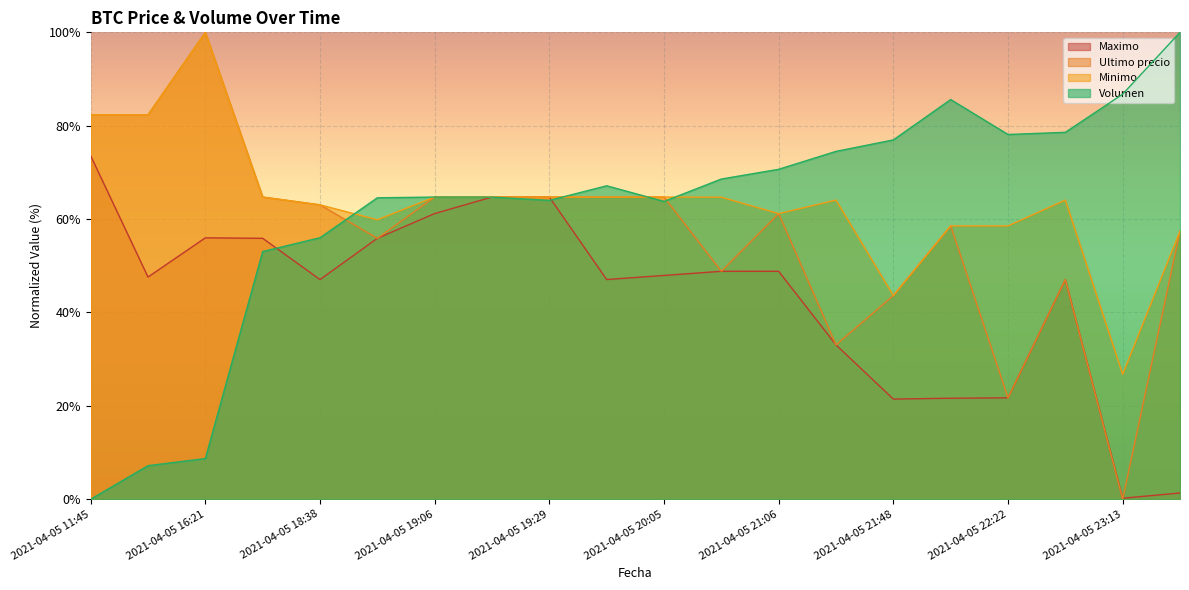

Which series ends up on top after the final intersection of Ultimo precio and Minimo?

Minimo